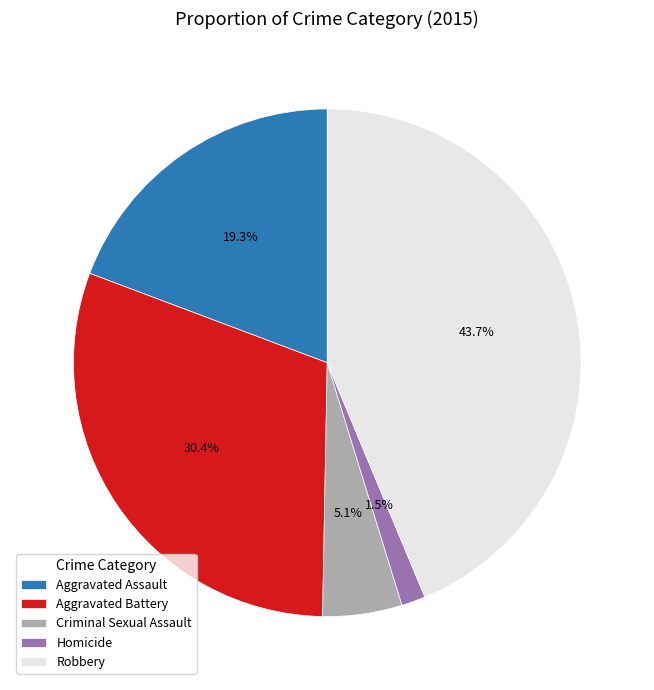

What portion of the pie excludes Homicide?

98.5%